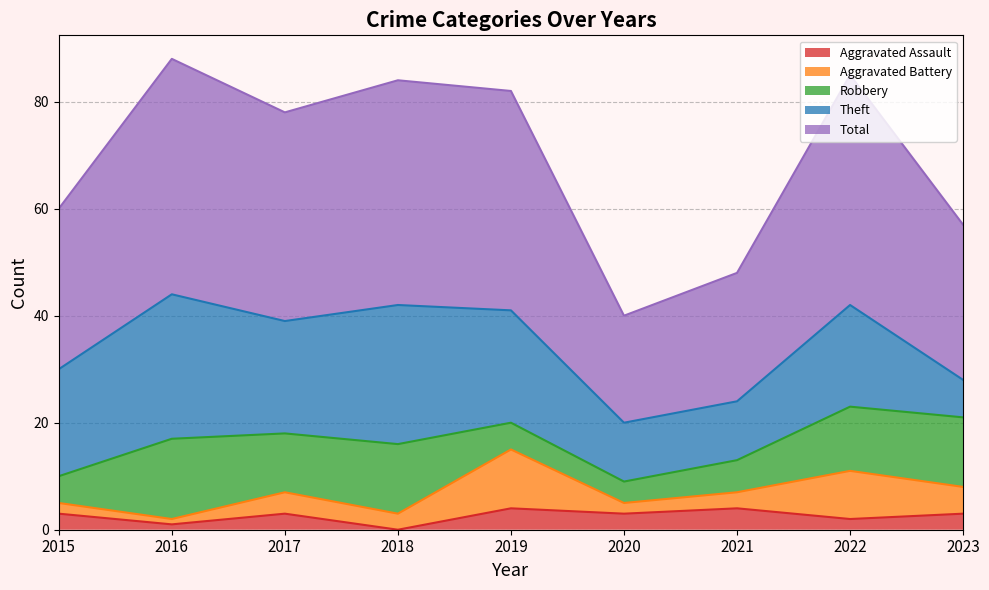

What is the total value across all series at 2016?

88